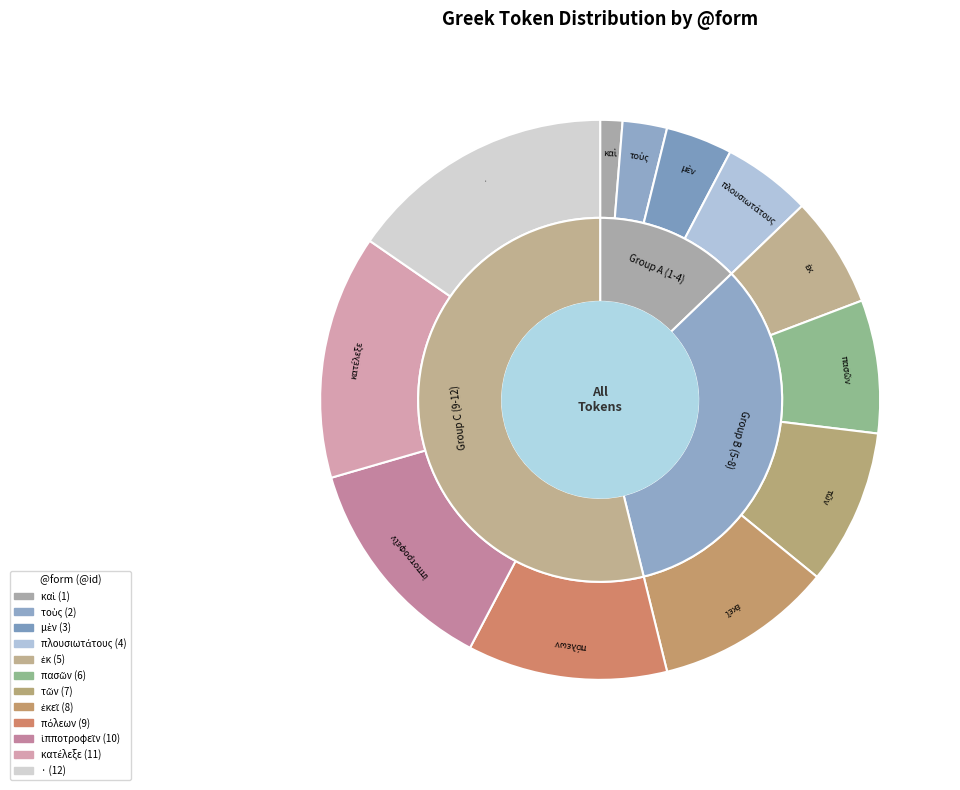

Rank the categories by value from lowest to highest.

καὶ, τοὺς, μὲν, πλουσιωτάτους, ἐκ, πασῶν, τῶν, ἐκεῖ, πόλεων, ἱπποτροφεῖν, κατέλεξε, ·